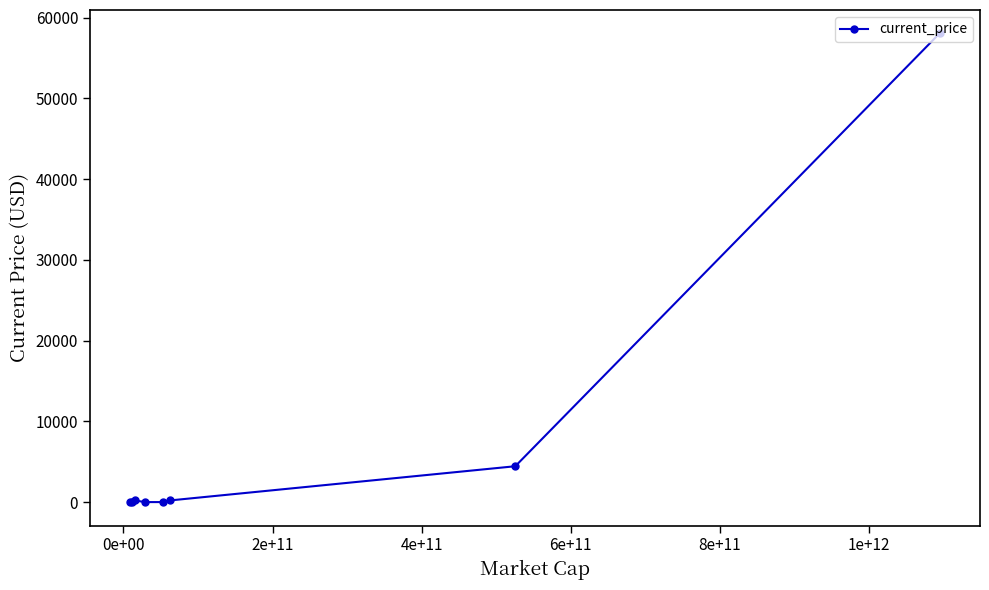

What is the average value?

7870.2